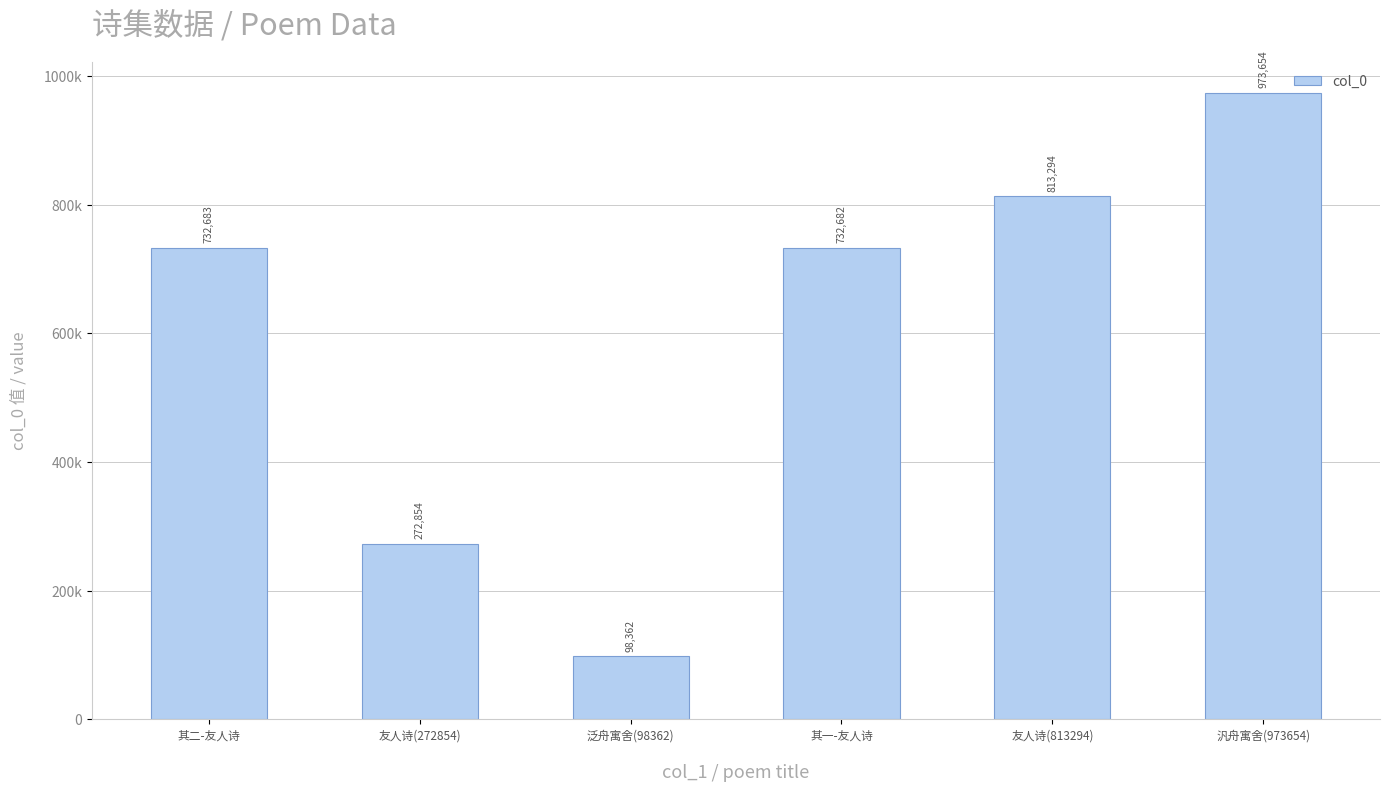

Are the bars horizontal?

No